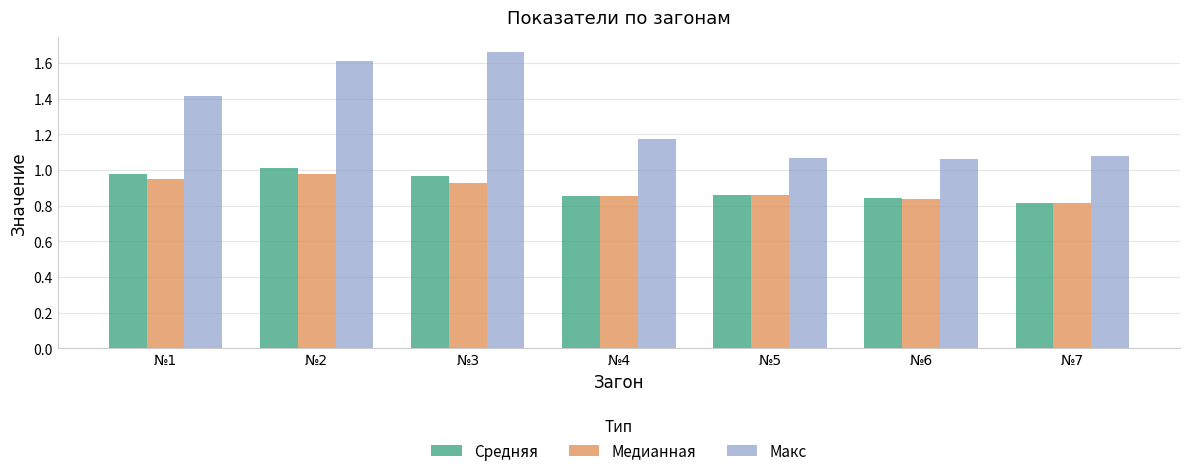

True or false: Средняя has a value of 0.2 at №3.

False